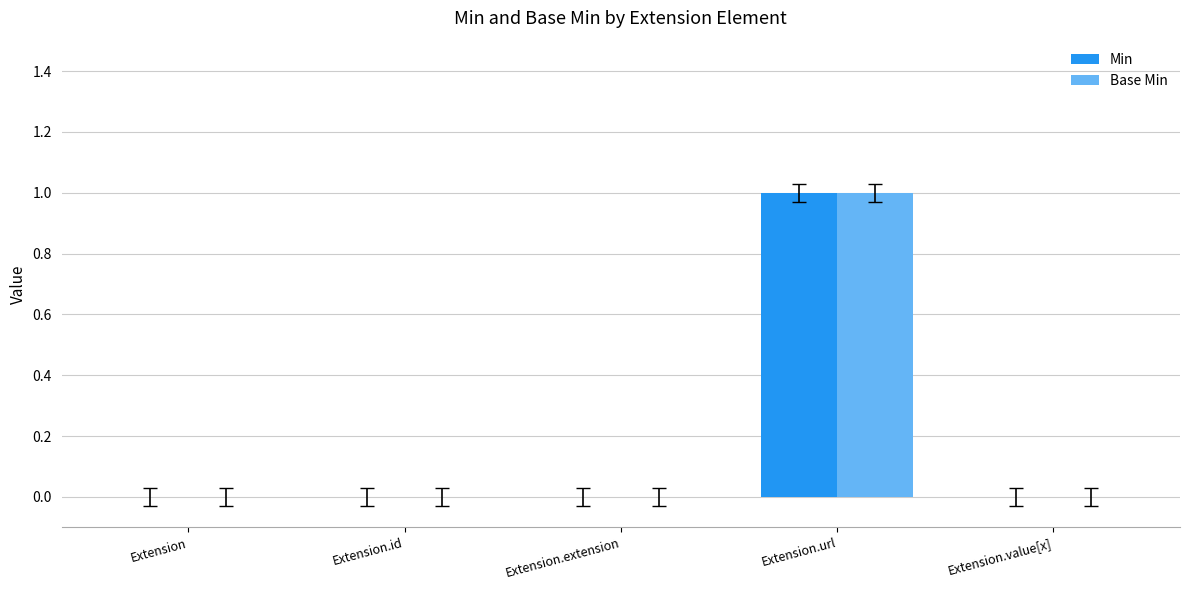

At which label does Base Min reach its peak?

Extension.url